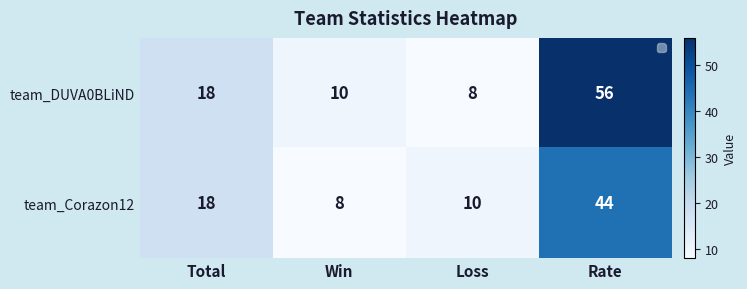

How many data points does each series have?

4